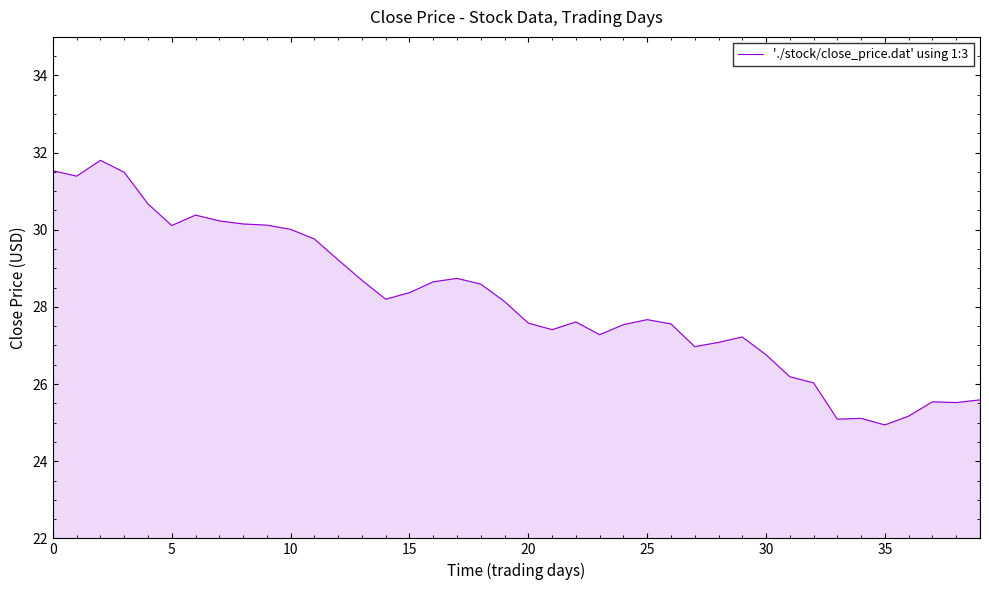

What is the smallest value displayed?

24.9